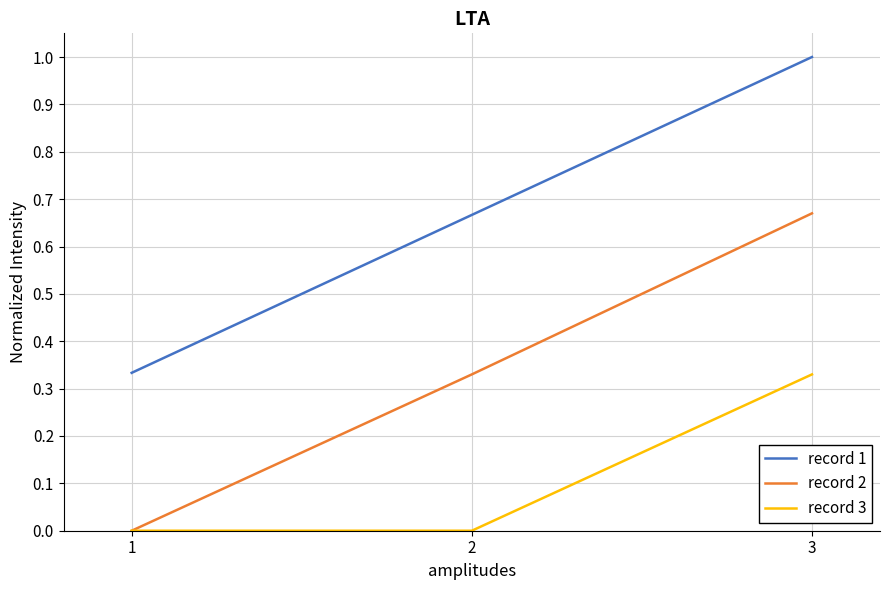

What value does the record 1 series have at 3?

1.0